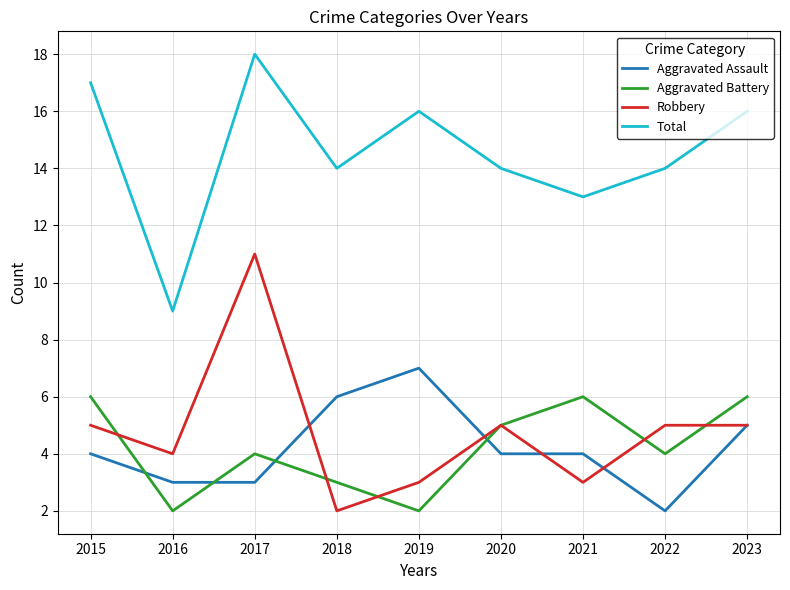

What is the sum of all Robbery values?

43